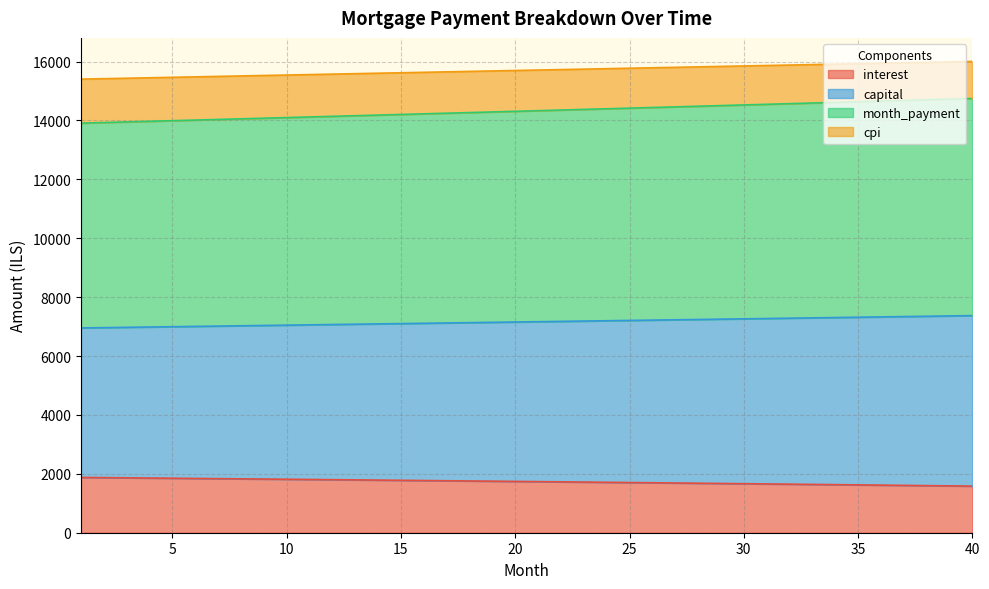

The value of interest at 15 is 1779.9. True or false?

True